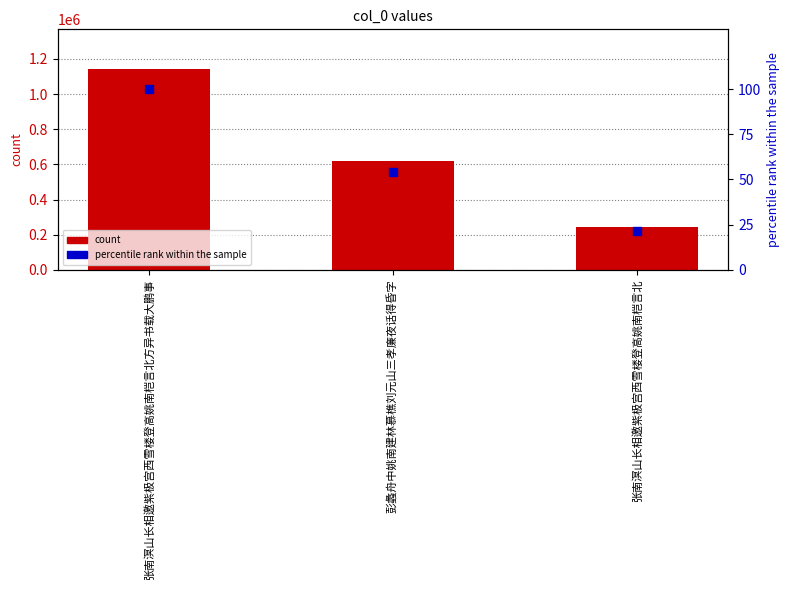

Is the value of percentile rank within the sample at 彭蠡舟中姚南建林慕樵刘元山三孝廉夜话得昏字 greater than the value of col_0 count at 张南溟山长相邀紫极宫西雪楼登高姚南桤言北方异书载大鹏事?

No